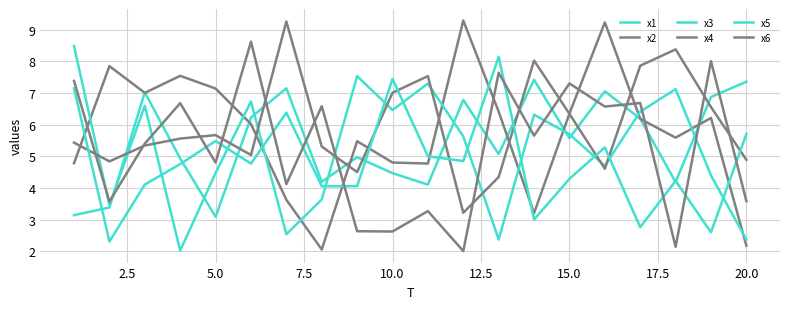

What is the difference between the second highest and second lowest values in the x6 series?

5.9